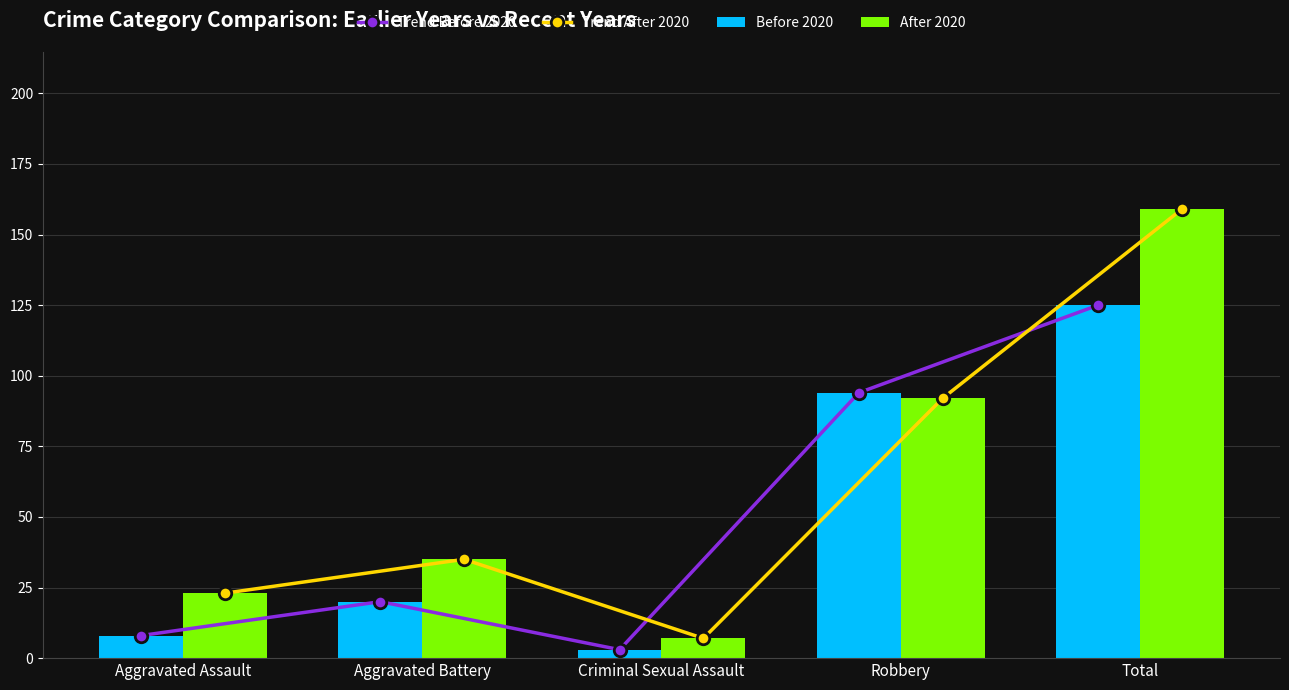

Is it true that Before 2020 equals 61 at Total?

False